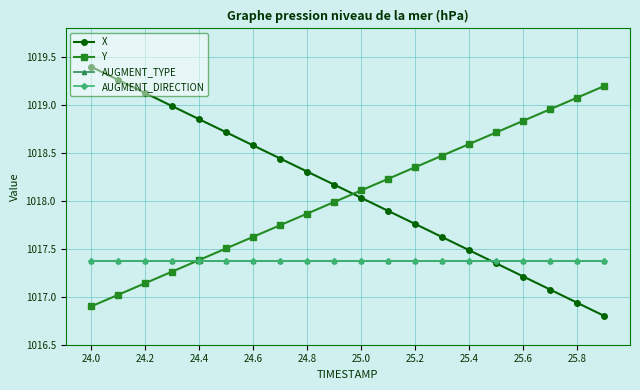

Does the chart have visible grid lines?

Yes